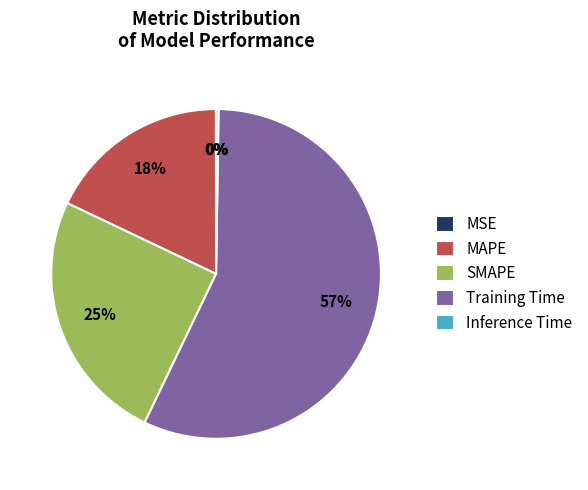

Which category has the biggest portion of the pie?

Training Time